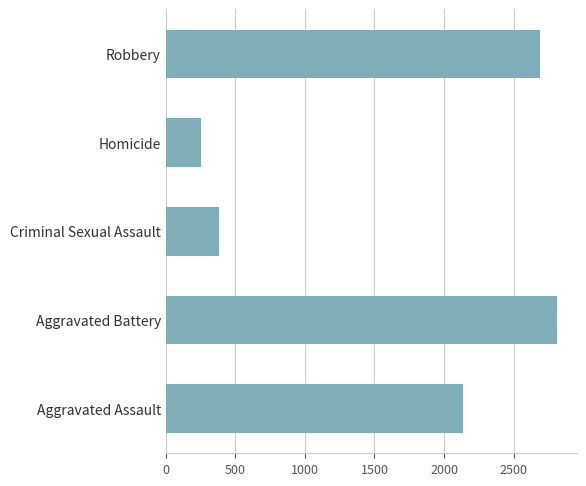

Reading bottom to top, list all the values displayed in this chart.

Aggravated Assault=2134	Aggravated Battery=2812	Criminal Sexual Assault=385	Homicide=253	Robbery=2690